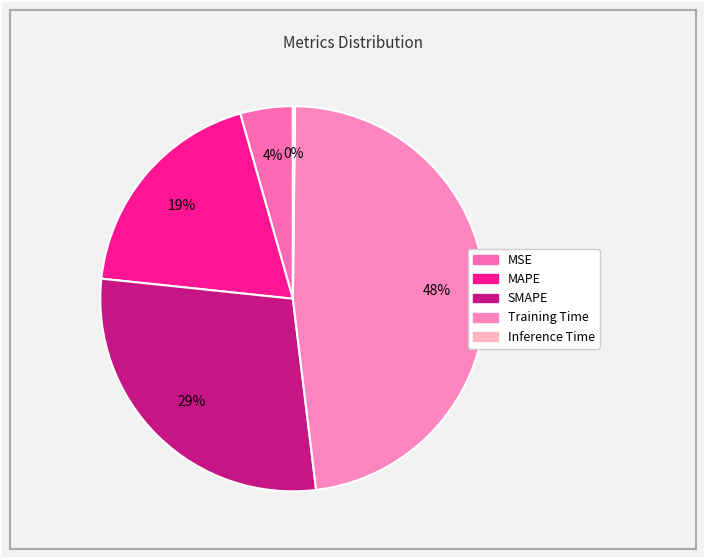

How many segments does this pie chart have?

5